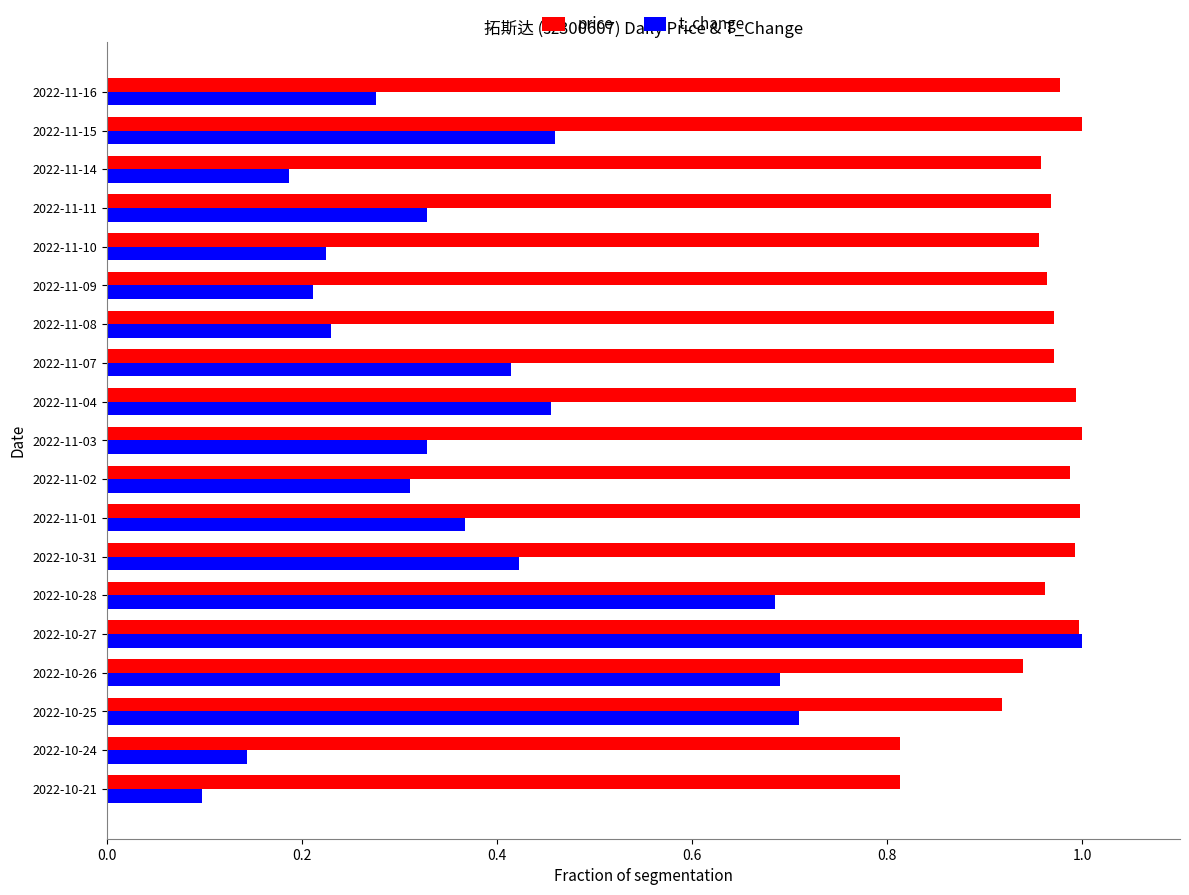

Where is t_change nearest to the value 0?

2022-10-21